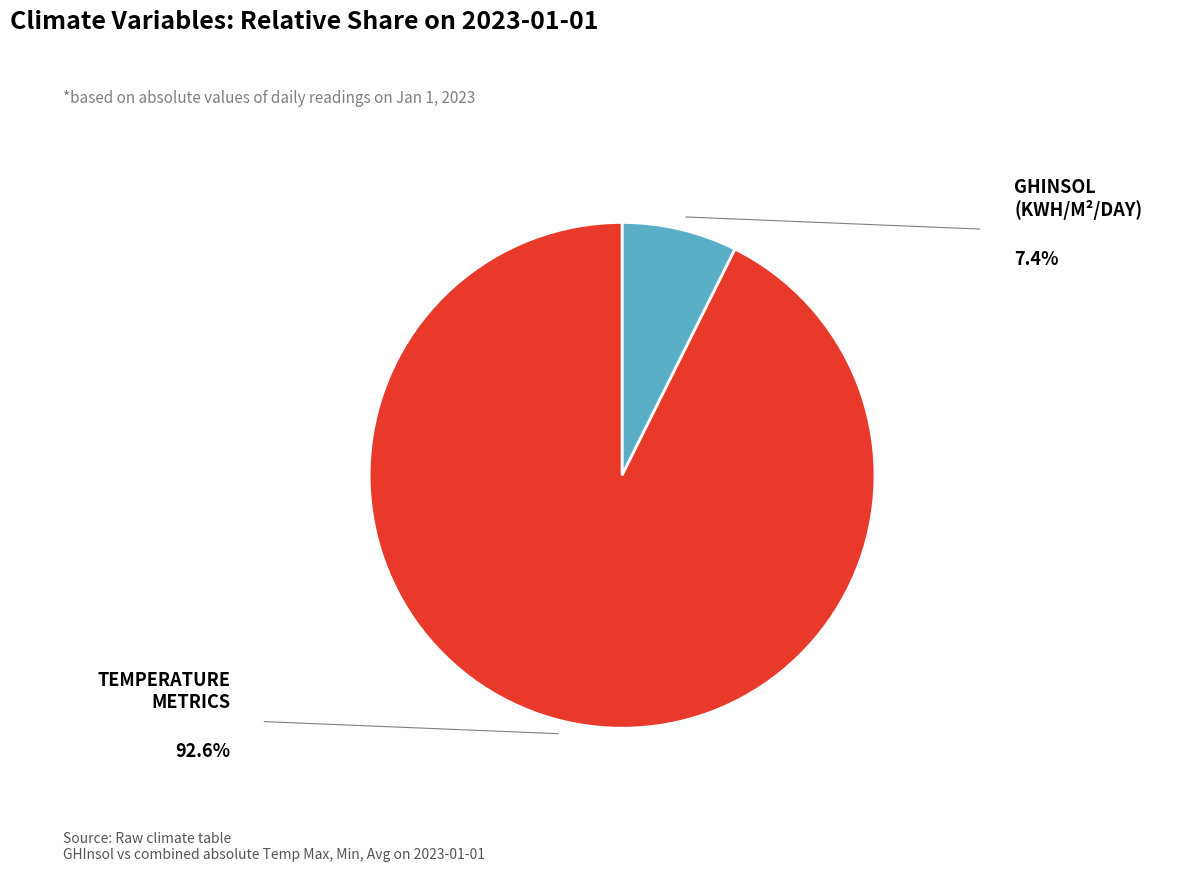

Is there any slice that represents more than half of the pie?

Yes